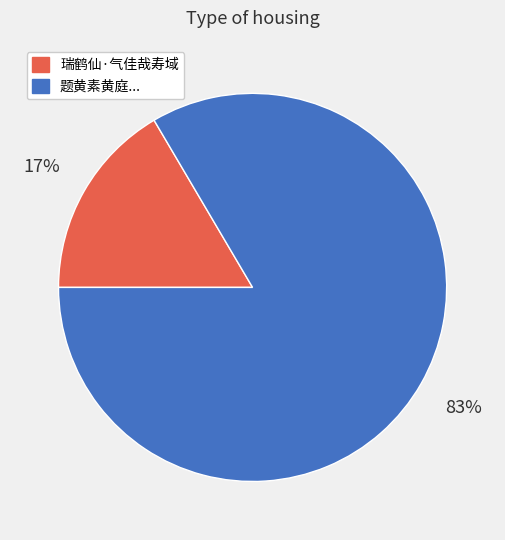

Is there any slice that represents more than half of the pie?

Yes